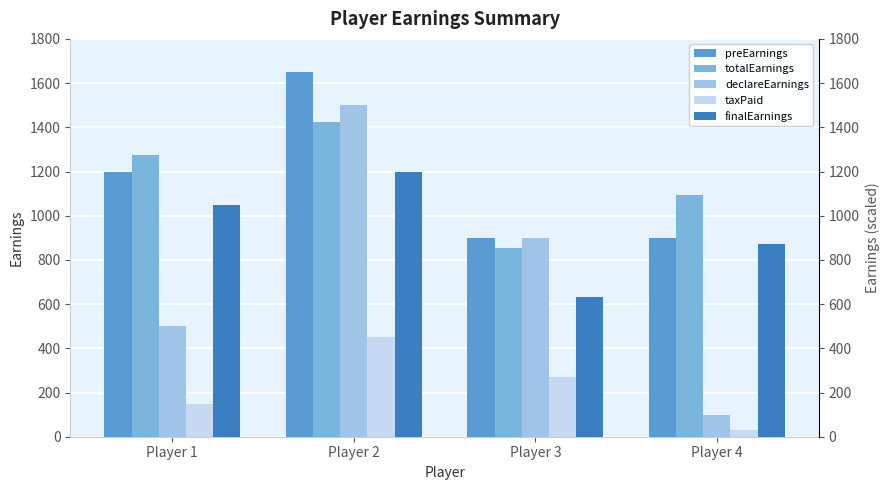

What is the minimum value shown in the chart?

30